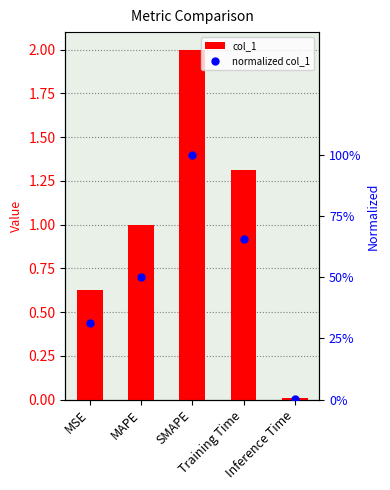

Which series has the largest total across all categories?

col_1